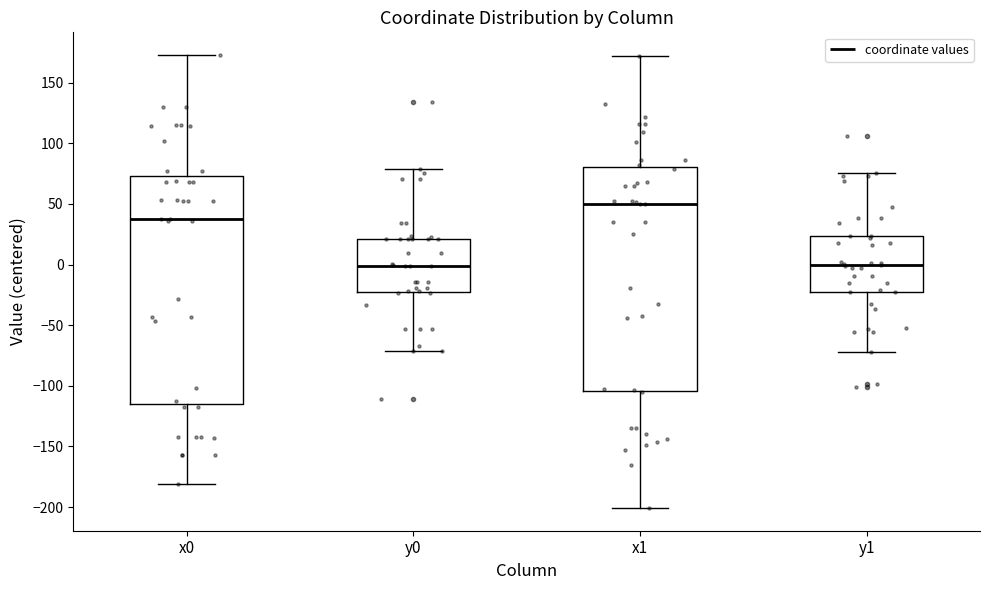

Where does the upper whisker of the box for y0 end on the y-axis? The values are not printed on the chart, so give them approximately, as read against the axis.

80